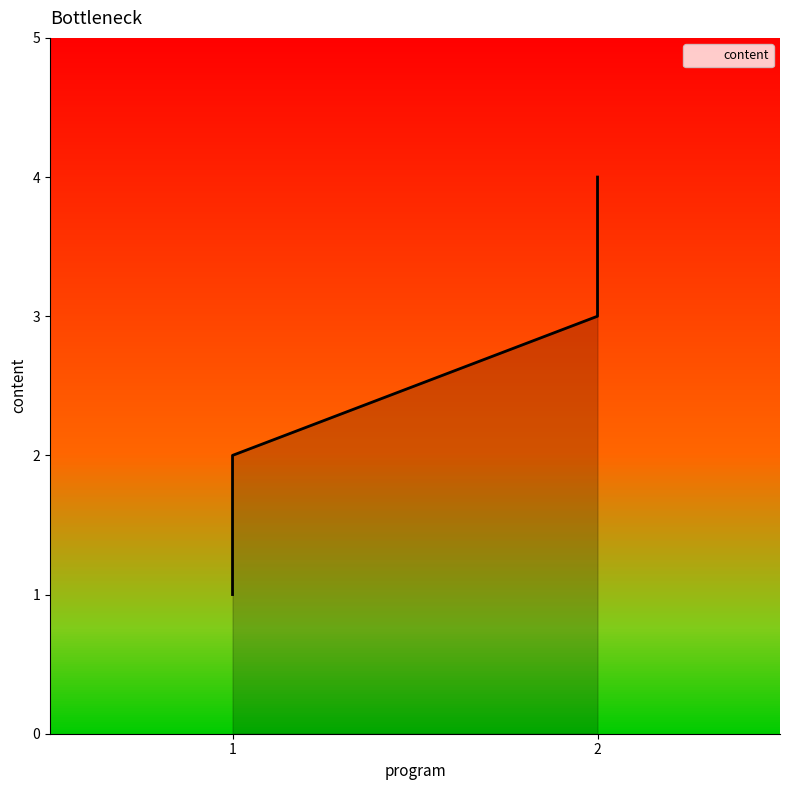

What is the maximum value shown in the chart?

4